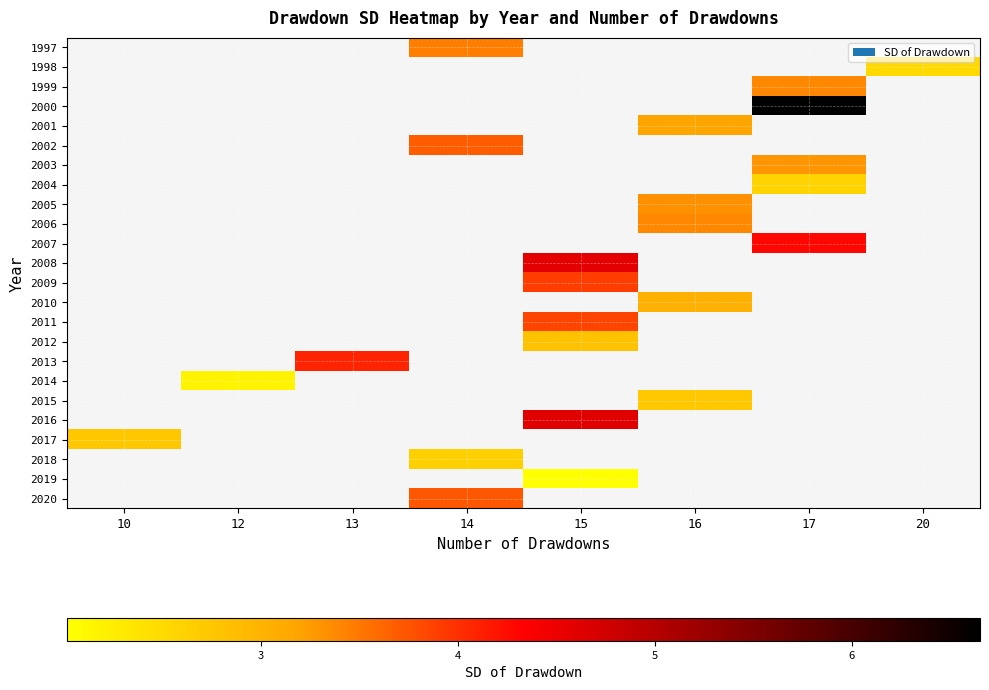

Between 20 and 17, which is larger?

17